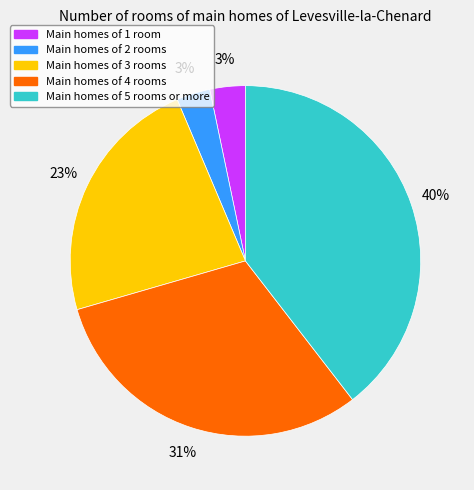

To the nearest percent, what is the average slice percentage?

20%